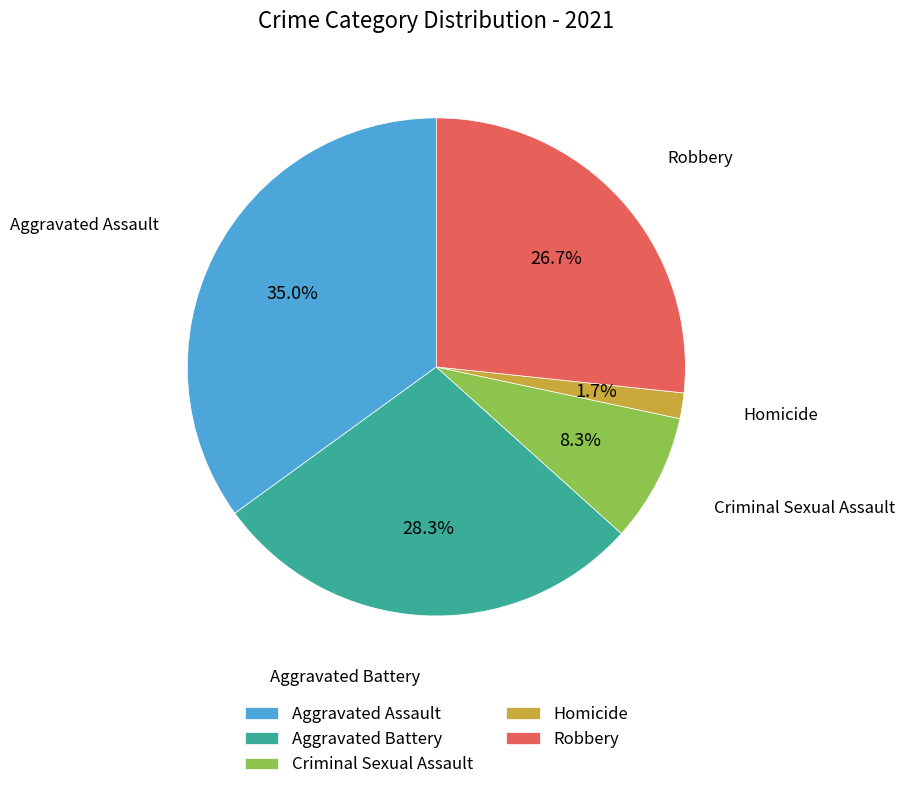

Do Robbery and Criminal Sexual Assault together represent more than half of the pie?

No